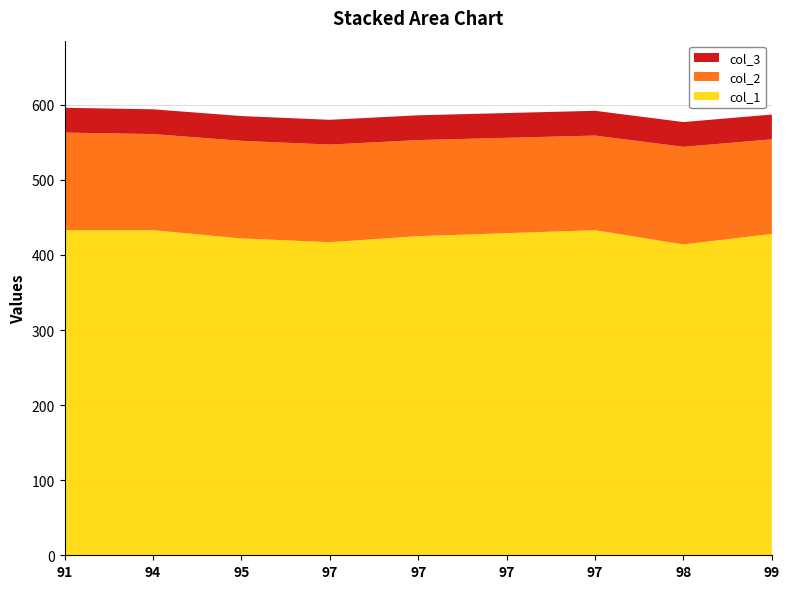

Reading right to left, extract all data points from this chart.

col_1: 99=428	98=414	97=433	97=429	97=425	97=417	95=422	94=433	91=433
col_2: 99=126	98=130	97=126	97=127	97=128	97=130	95=130	94=128	91=130
col_3: 99=33	98=33	97=33	97=33	97=33	97=33	95=33	94=33	91=33